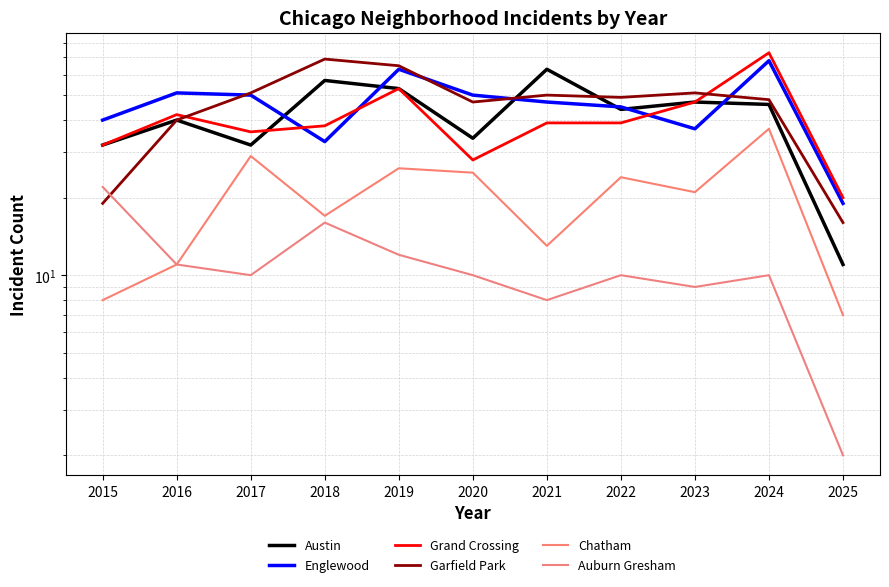

Reading left to right, transcribe all the data shown in this chart.

Austin: 32	40	32	57	53	34	63	44	47	46	11
Englewood: 40	51	50	33	63	50	47	45	37	68	19
Grand Crossing: 32	42	36	38	53	28	39	39	47	73	20
Garfield Park: 19	40	51	69	65	47	50	49	51	48	16
Chatham: 8	11	29	17	26	25	13	24	21	37	7
Auburn Gresham: 22	11	10	16	12	10	8	10	9	10	2